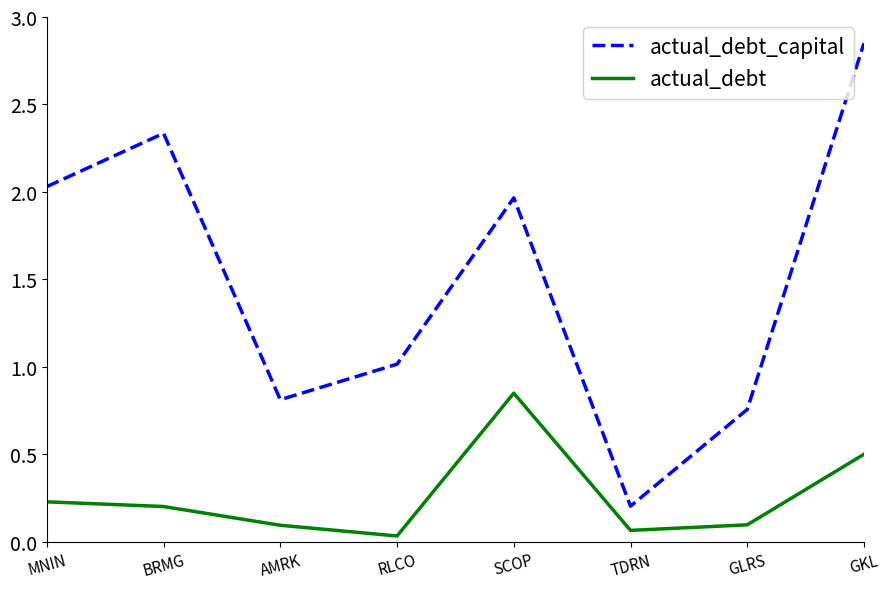

True or false: actual_debt_capital and actual_debt intersect in this chart.

False